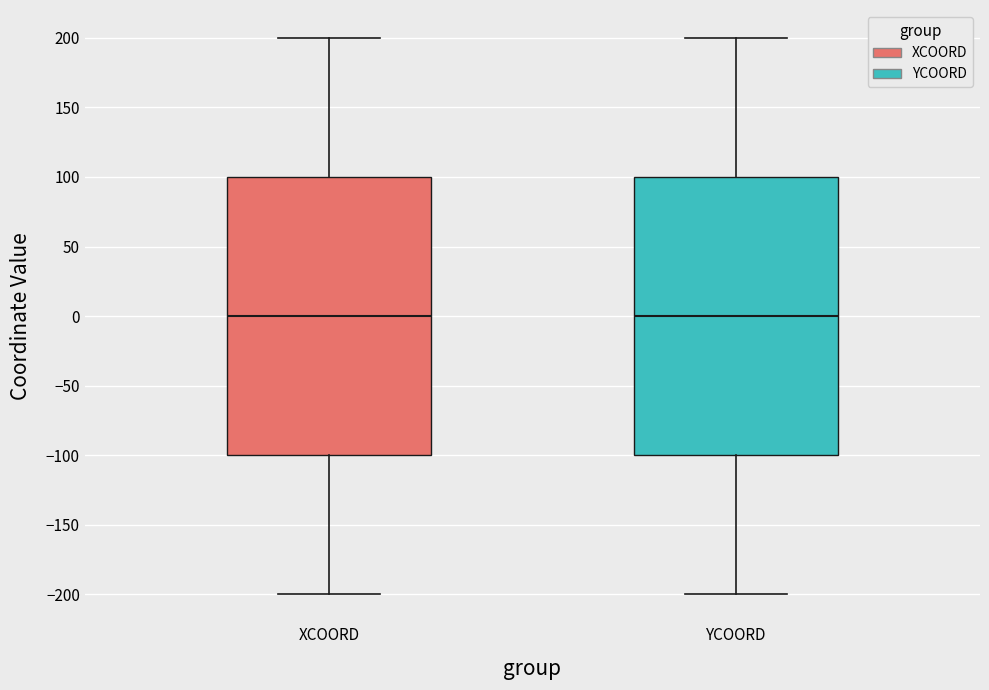

Where does the upper whisker of the box for XCOORD end on the y-axis? The values are not printed on the chart, so give them approximately, as read against the axis.

200